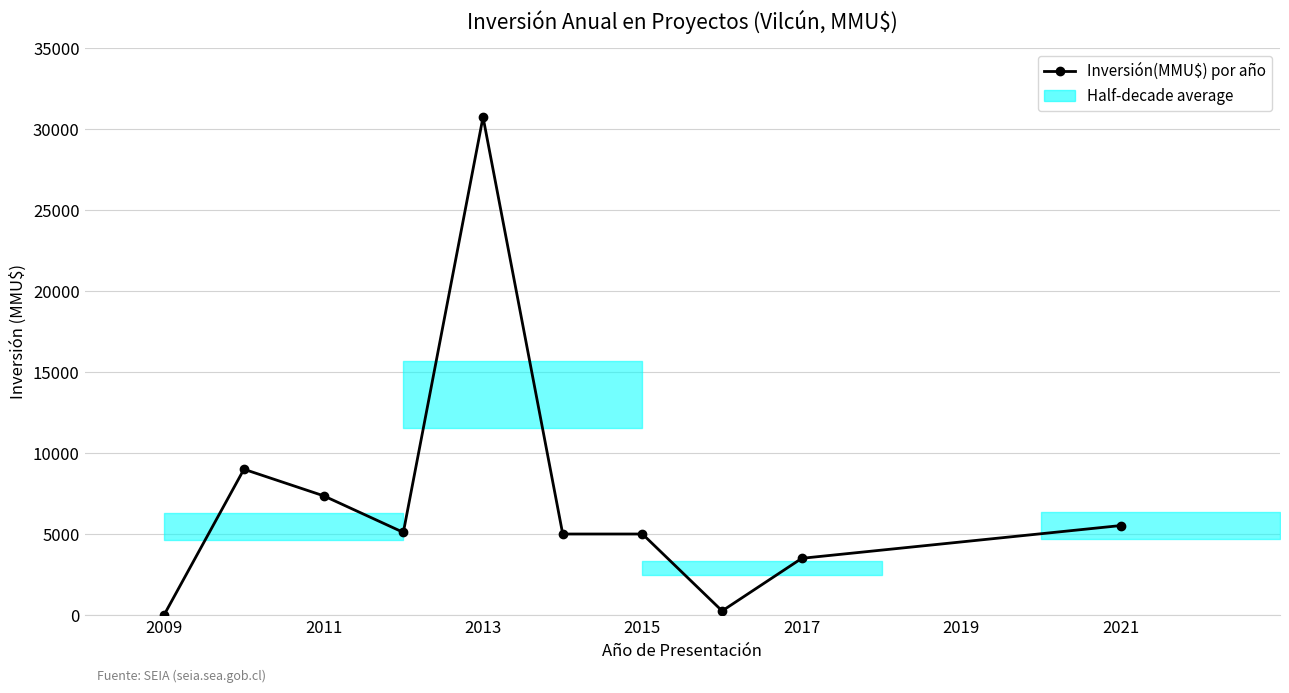

Is this an area chart (filled region under the line)?

No